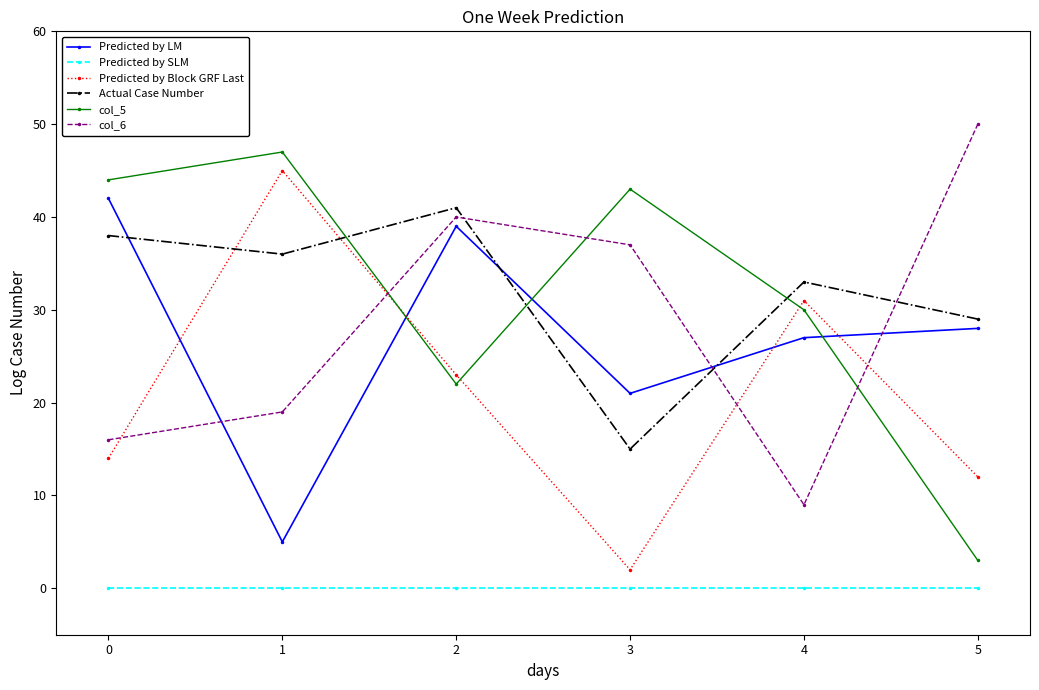

Is it true that Predicted by LM equals 68 at 0?

False